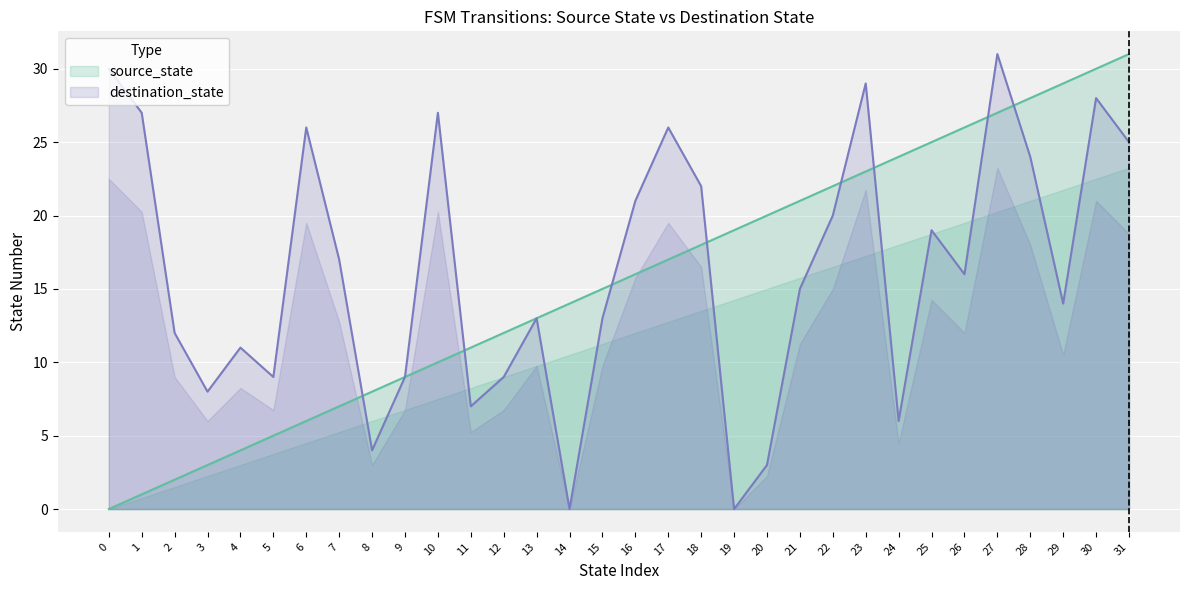

What is the sum of the source_state values at 10 and 11?

21